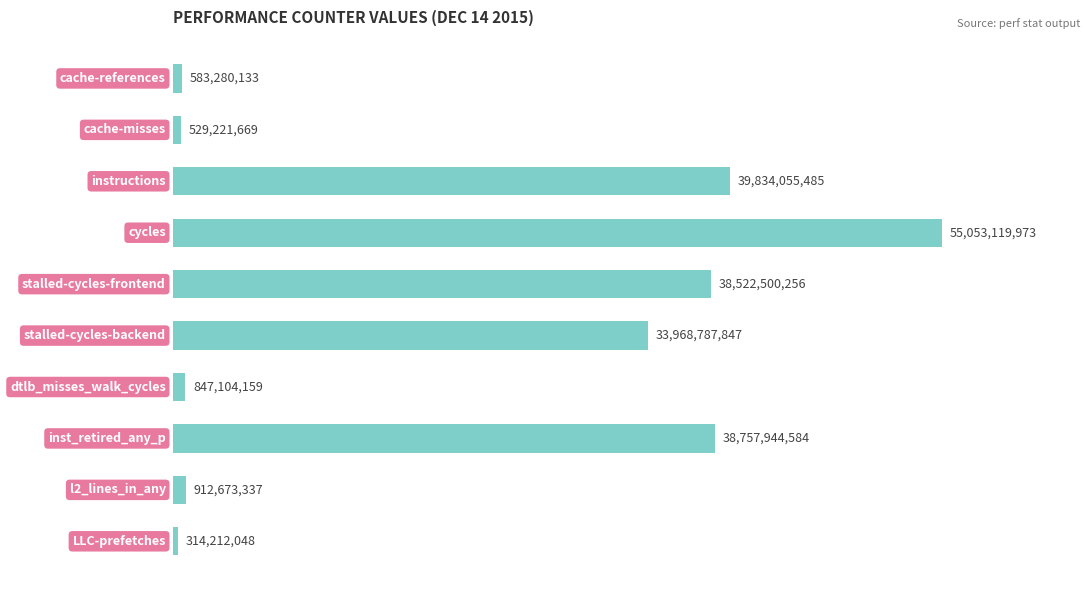

Are the bars horizontal?

Yes